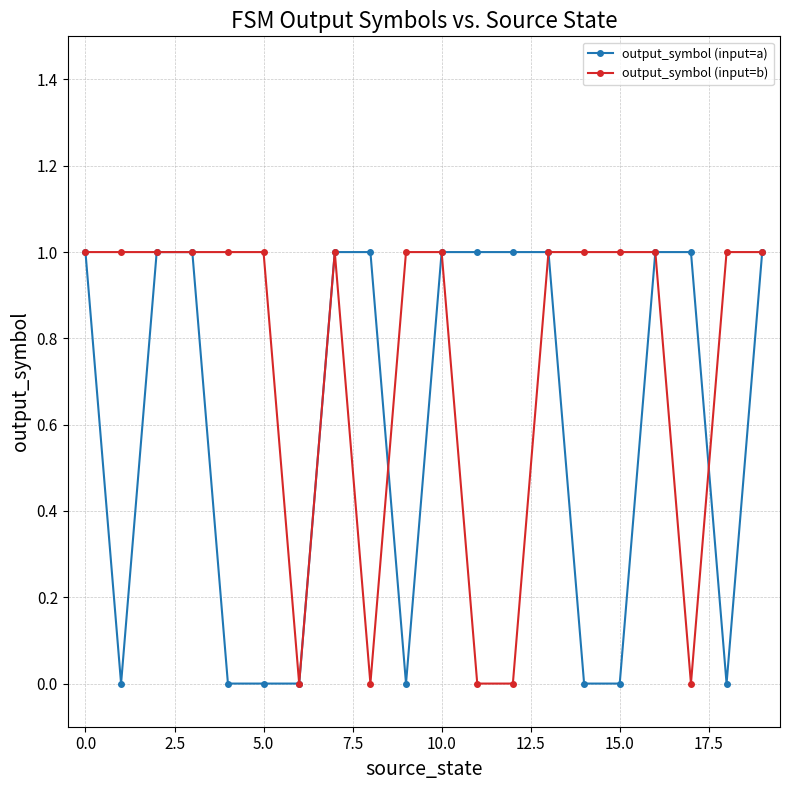

Which series has the largest total across all categories?

output_symbol (input=b)